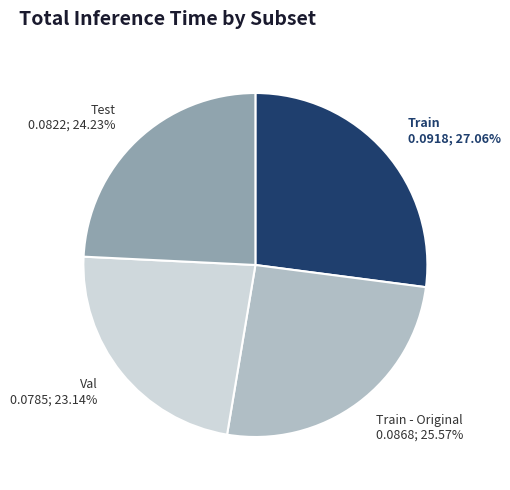

Which category has the biggest portion of the pie?

Train